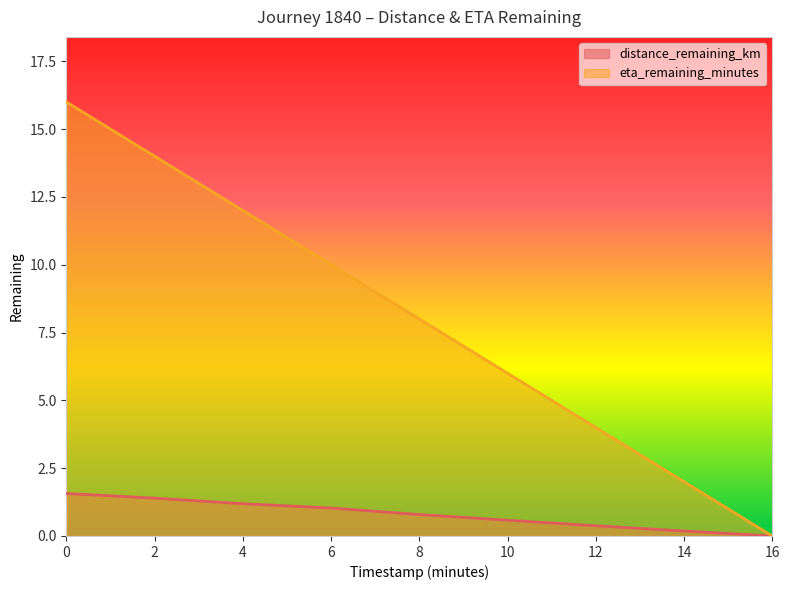

List the series in order of their peak value, lowest first.

distance_remaining_km, eta_remaining_minutes